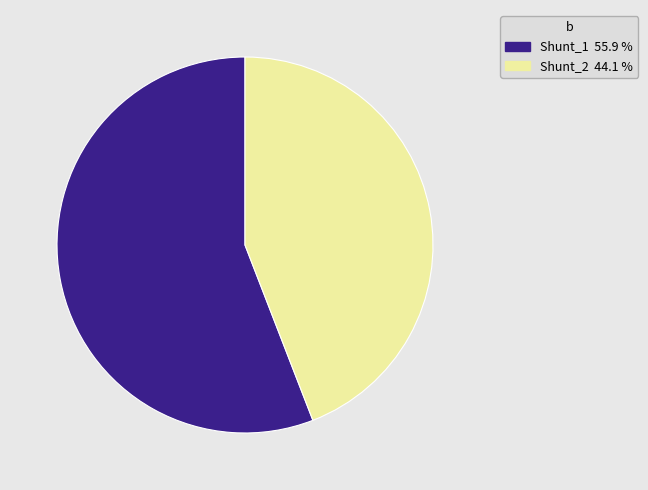

How many segments does this pie chart have?

2